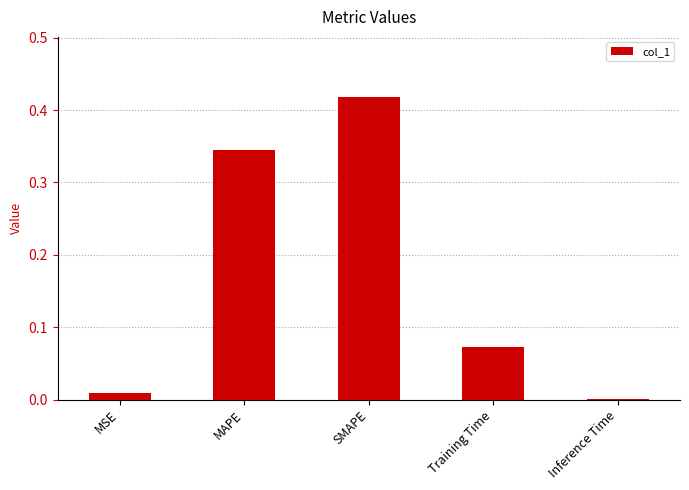

What is the sum of all values?

0.8